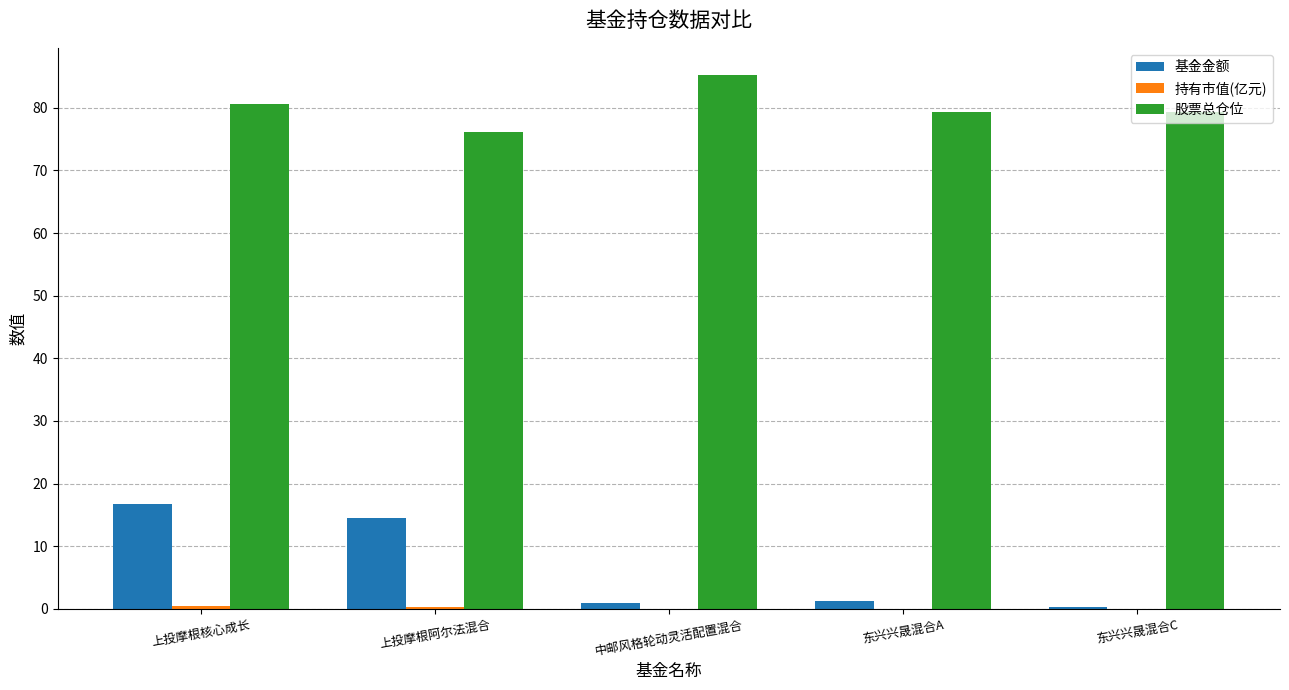

What is the total value across all series at 上投摩根阿尔法混合?

90.8